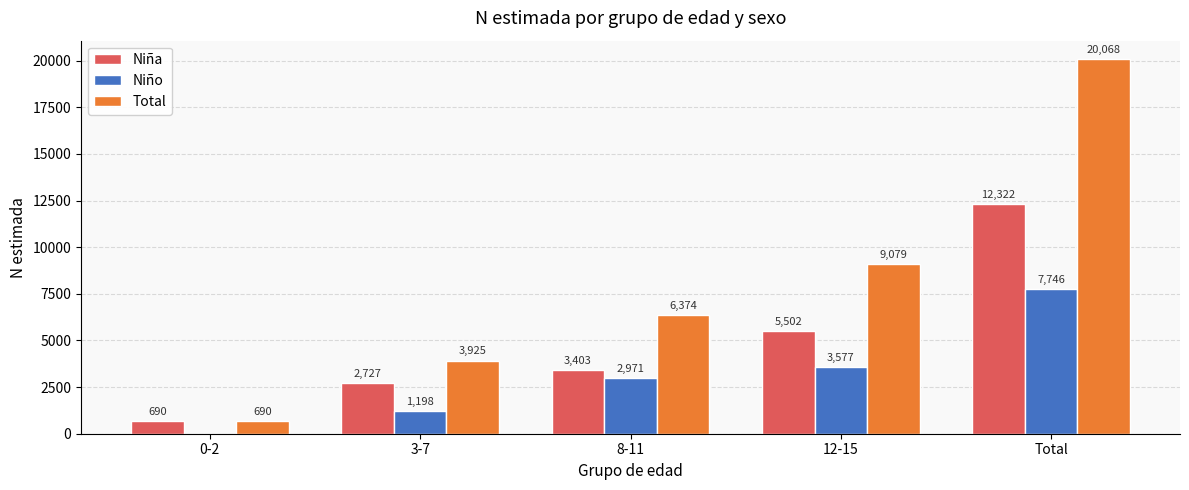

At which category is the sum across all series the highest?

Total